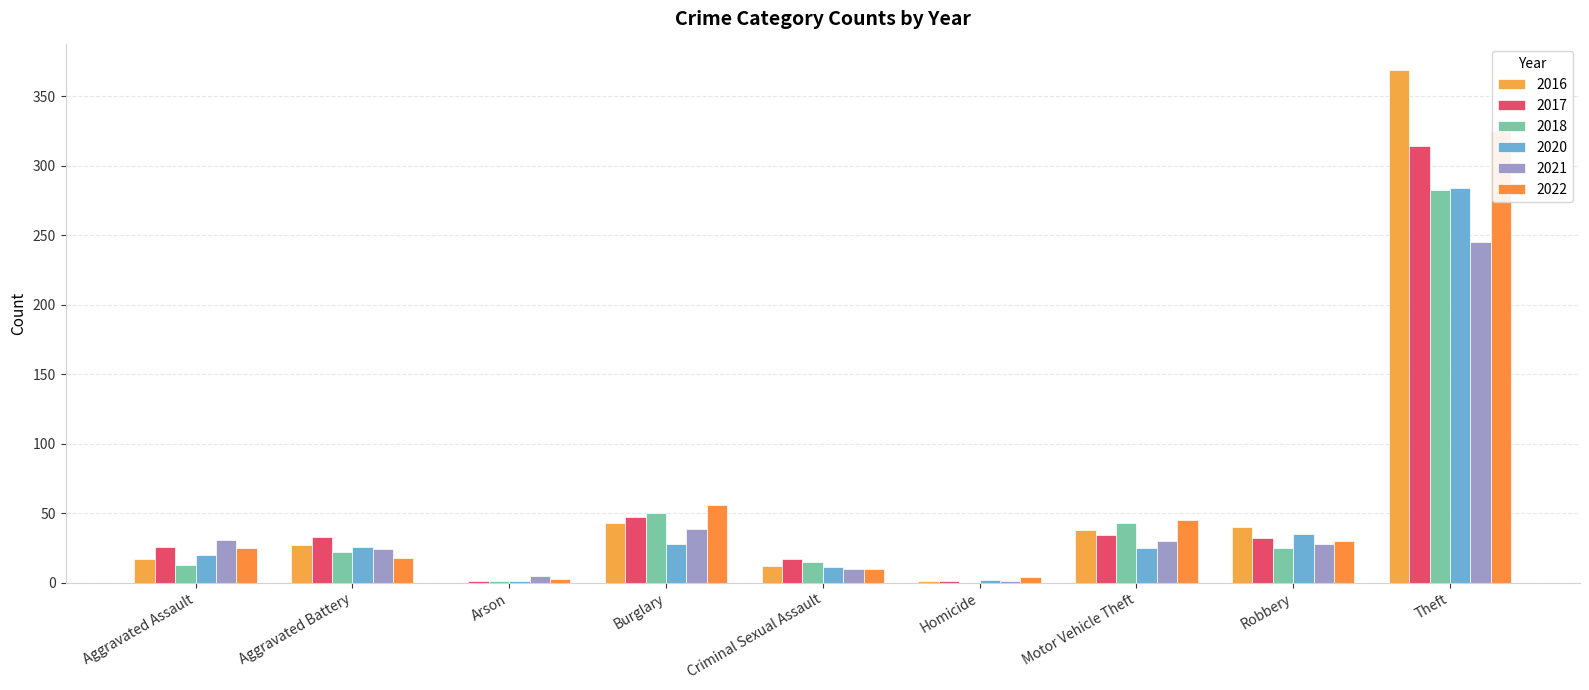

Which has a higher value, Homicide or Aggravated Assault?

Aggravated Assault